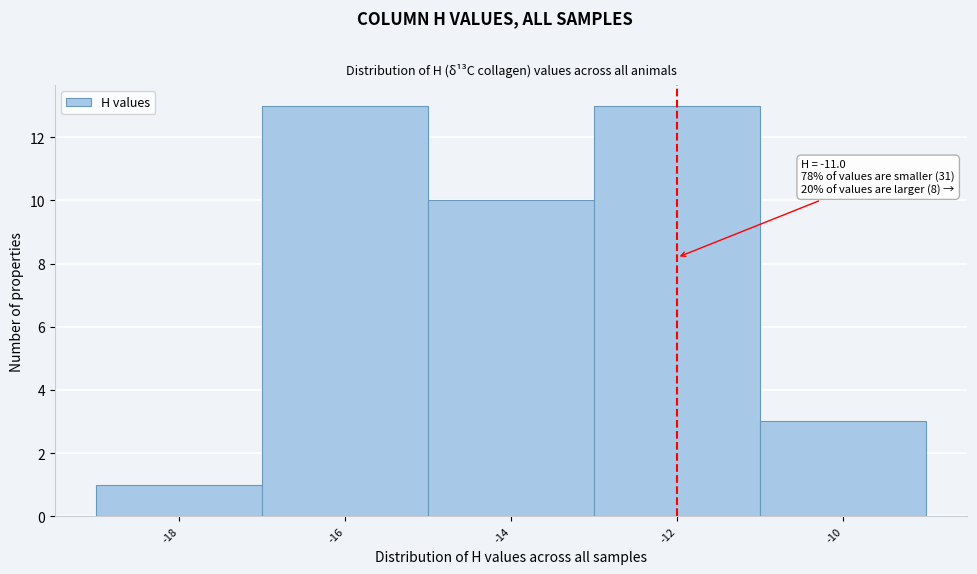

Reading left to right, what are all the values shown in this chart?

1	13	10	13	3